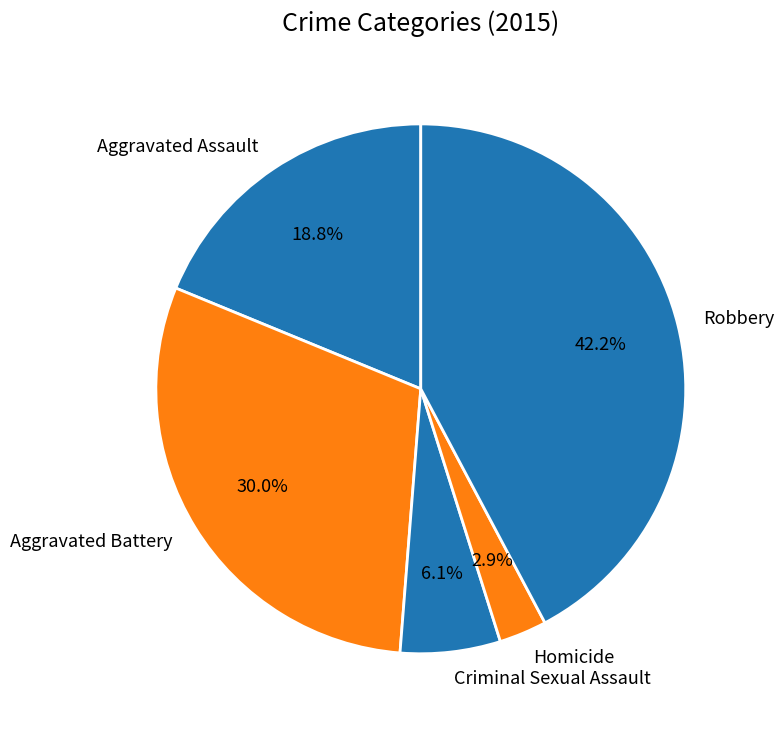

How many segments does this pie chart have?

5